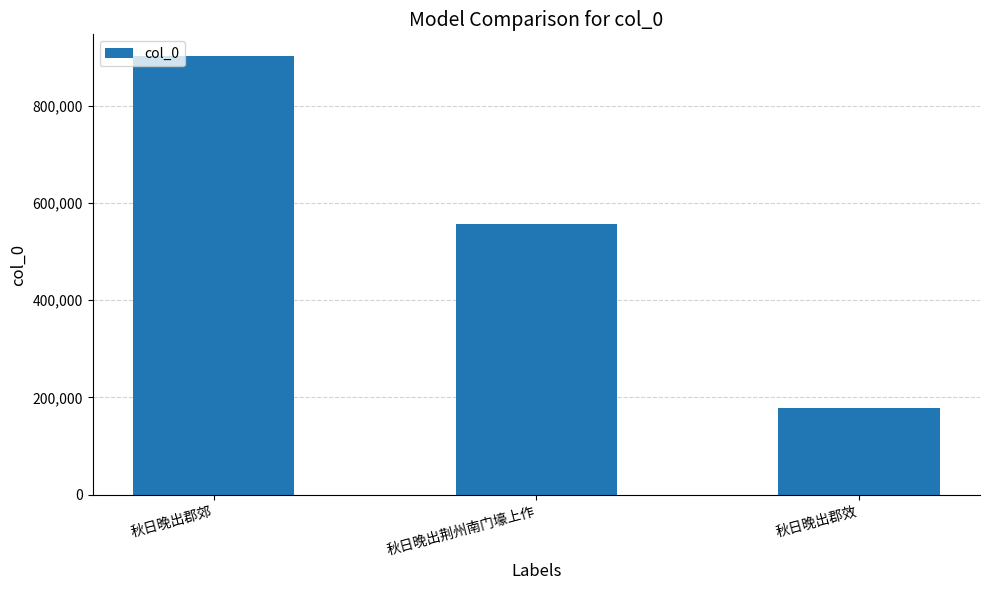

How many values are below 557632?

1